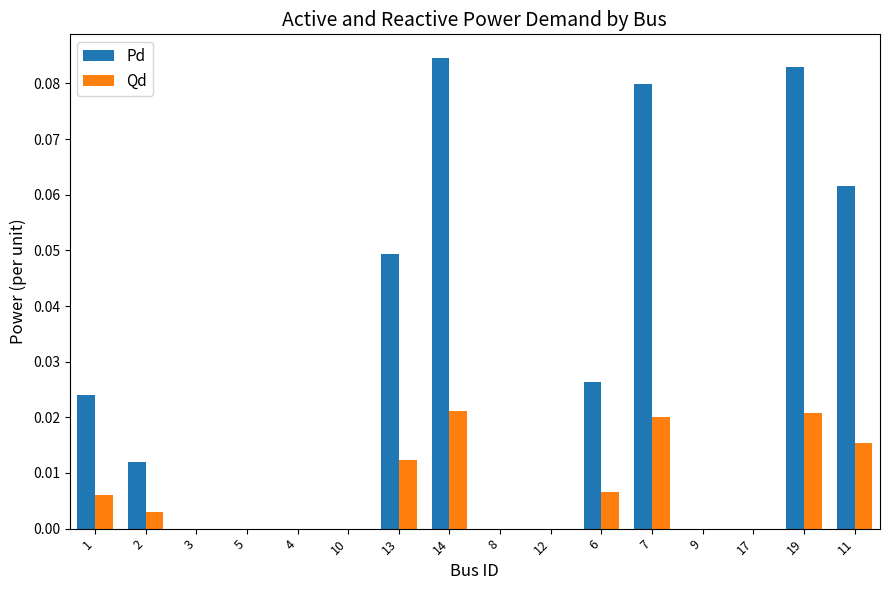

Is it true that Pd equals 0.0 at 4?

True